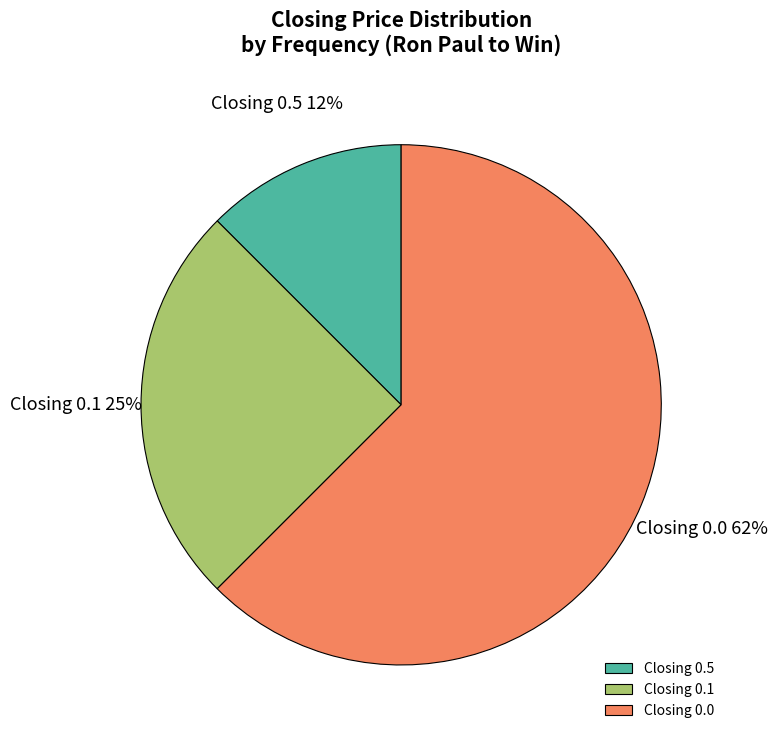

Between Closing 0.1 and Closing 0.0, which is larger?

Closing 0.0